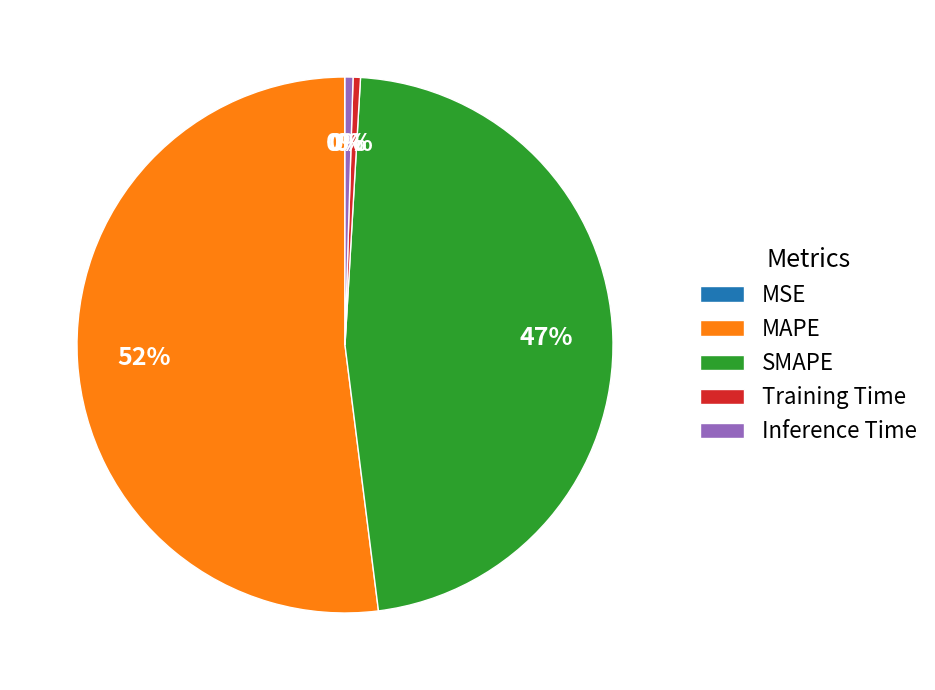

Which category has the biggest portion of the pie?

MAPE